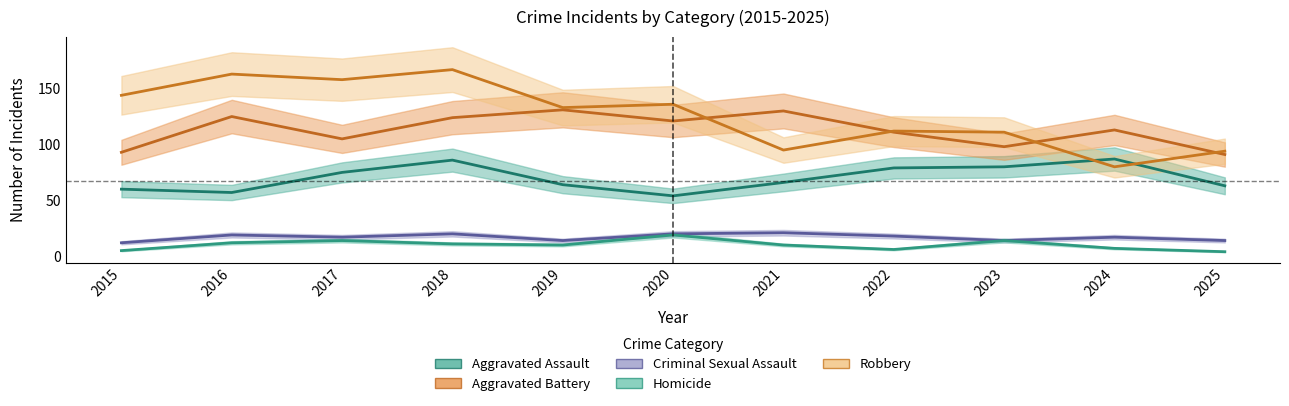

What is the difference between the highest and lowest values at 2019?

123